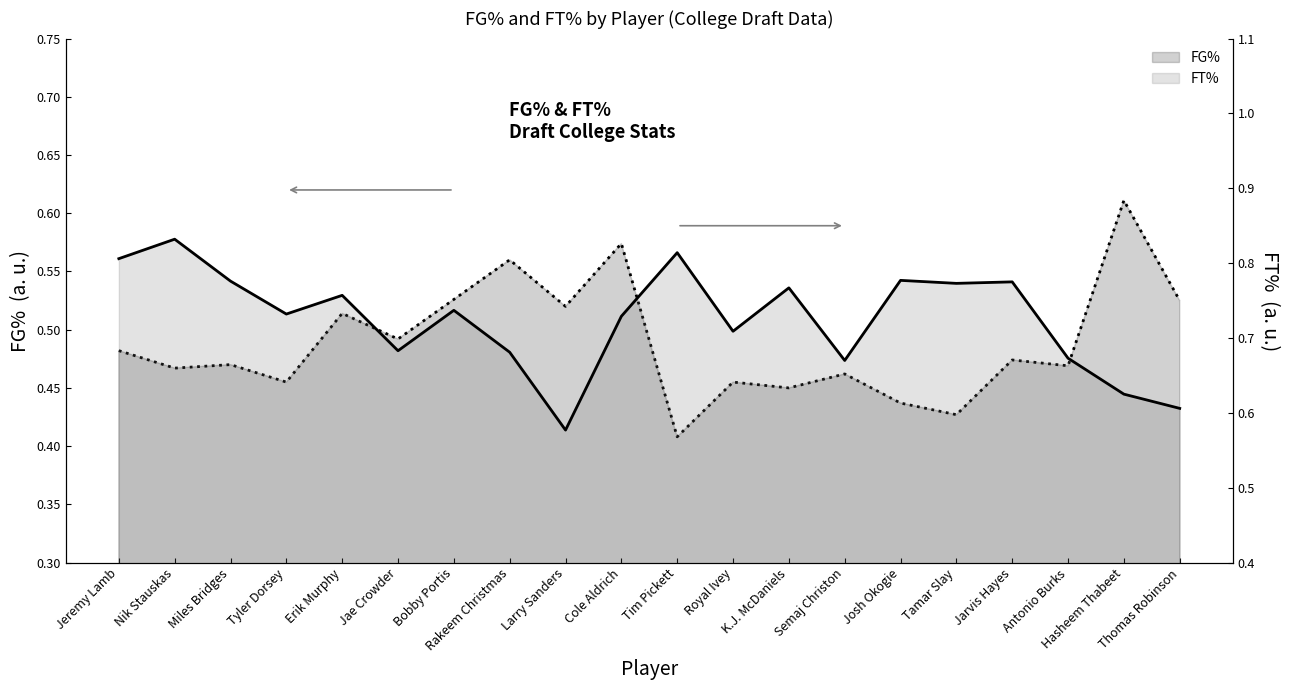

What is the sum of the FT% values at Jae Crowder and Royal Ivey?

1.4